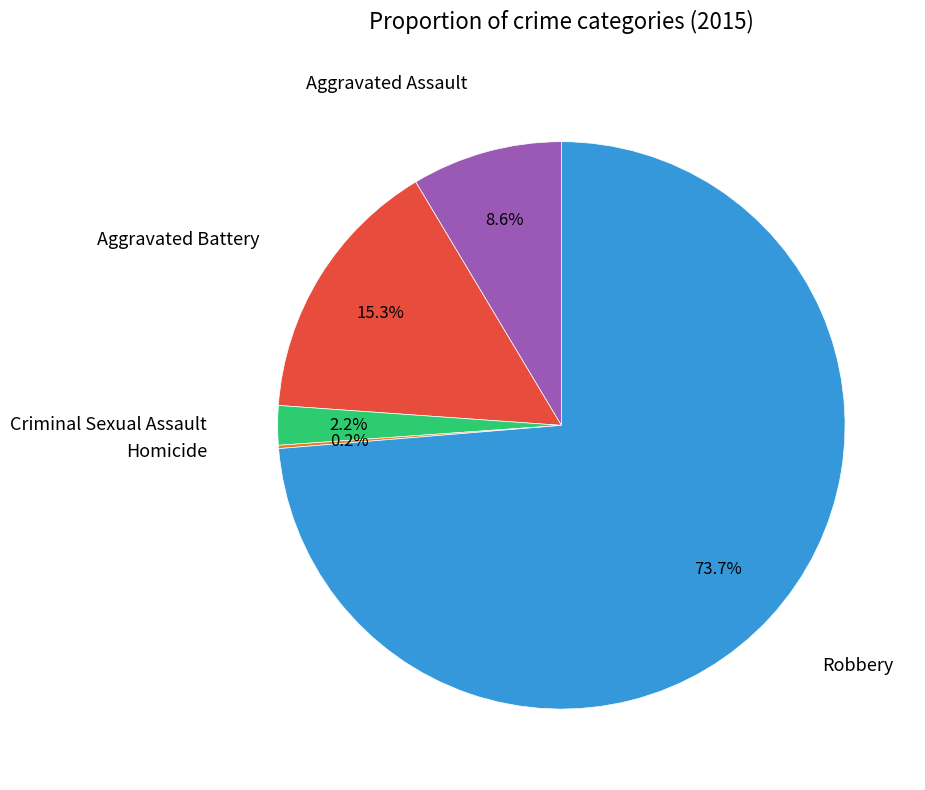

Does any single category account for the majority?

Yes